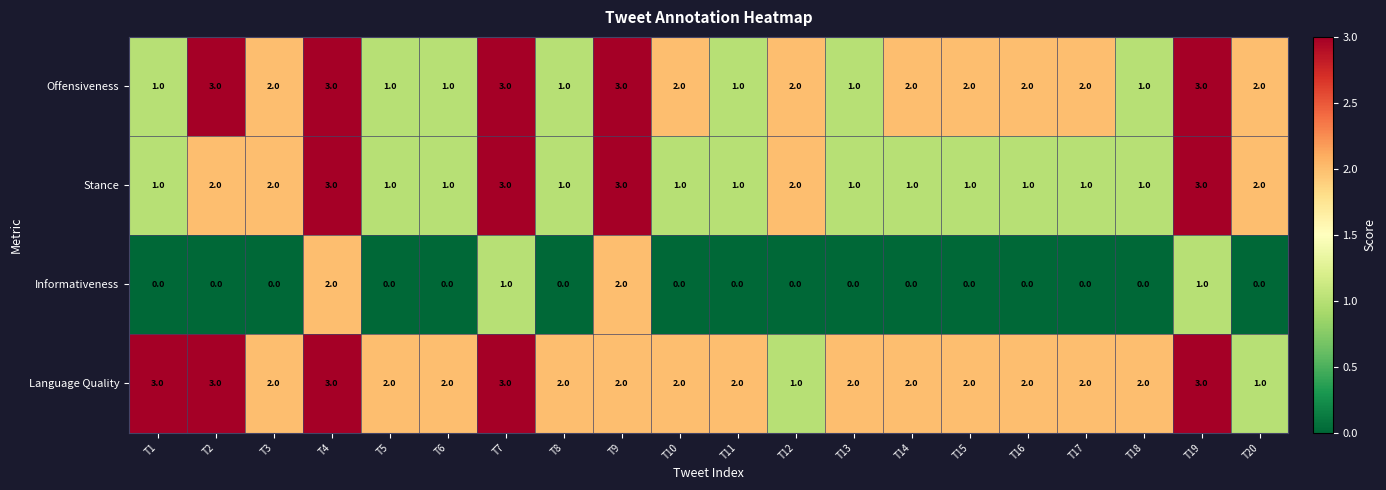

Between T2 and T4, which series saw the biggest shift?

Informativeness